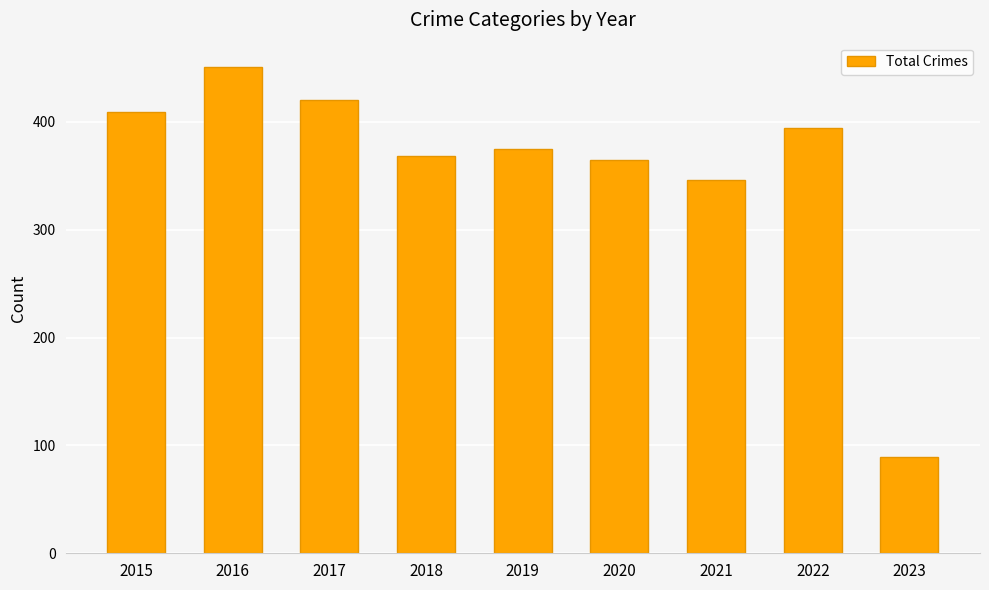

What is the approximate value at 2015?

409